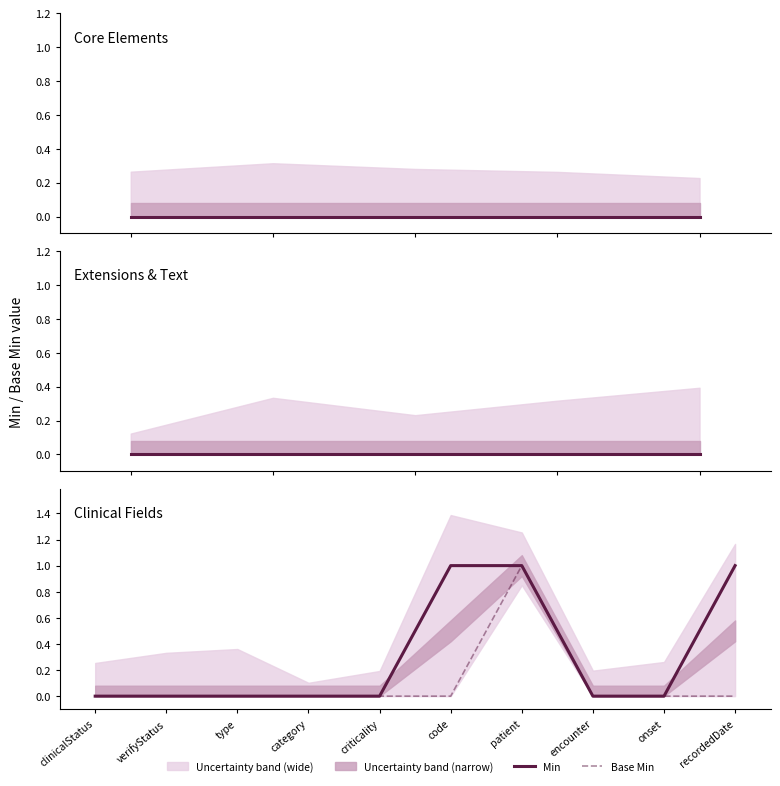

Reading right to left, what are all the values shown in this chart?

Min: recordedDate=1	onset=0	encounter=0	patient=1	code=1	criticality=0	category=0	type=0	verifyStatus=0	clinicalStatus=0
Base Min: recordedDate=0	onset=0	encounter=0	patient=1	code=0	criticality=0	category=0	type=0	verifyStatus=0	clinicalStatus=0